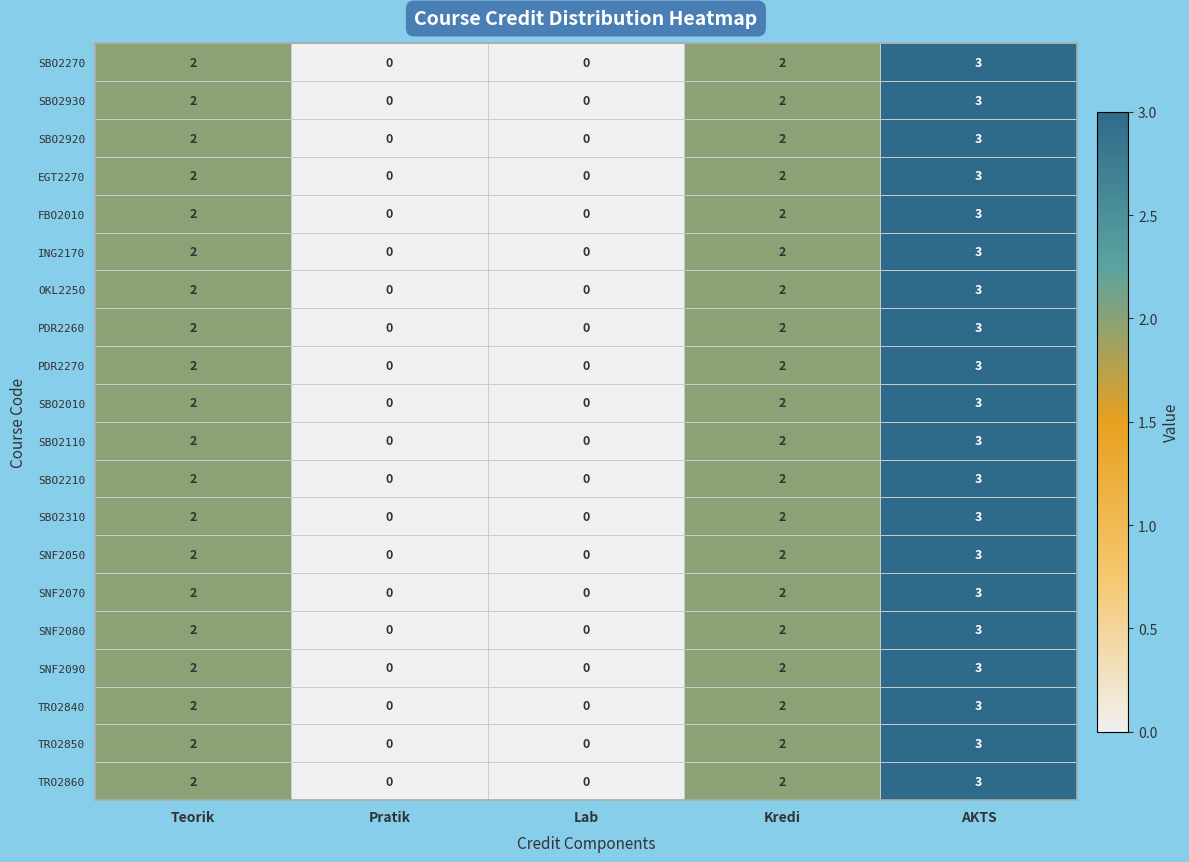

How many OKL2250 values are between 0 and 2?

4